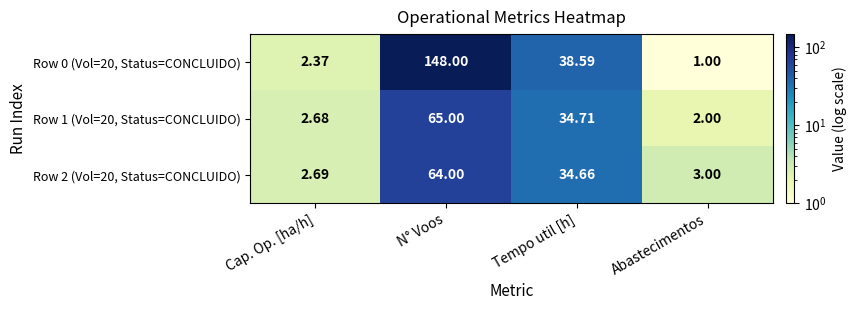

How many data points in Row 0 (Vol=20, Status=CONCLUIDO) are above 38?

2